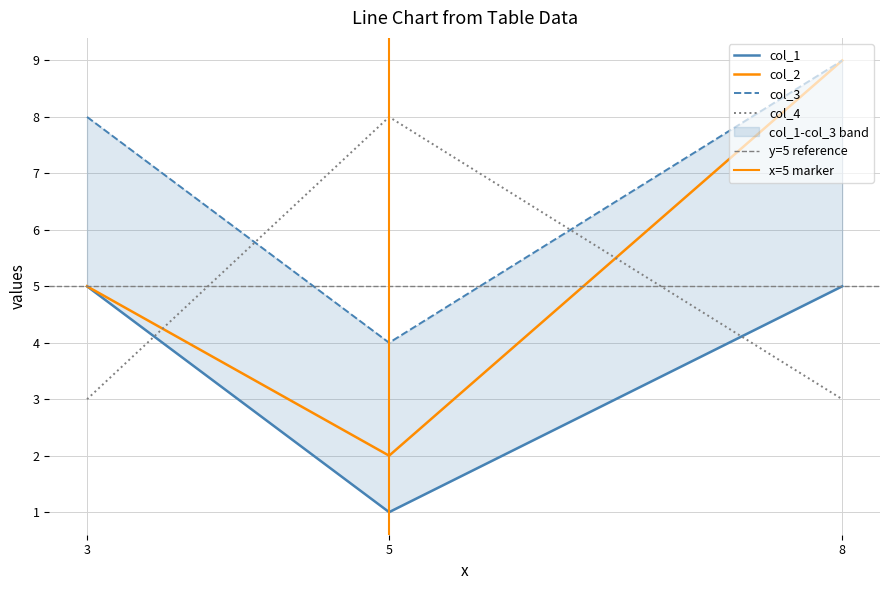

Count the col_0 values in the range 3 to 8.

3